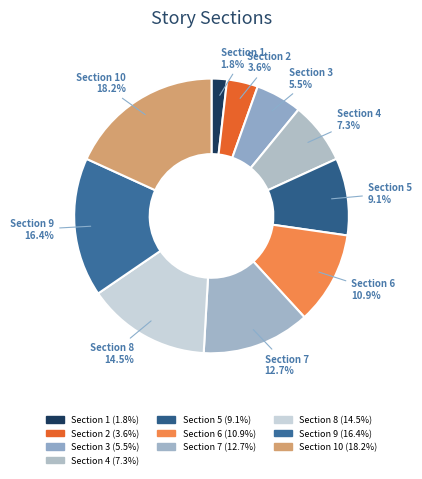

Combined, what portion of the pie is Section 4 and Section 7?

20.0%